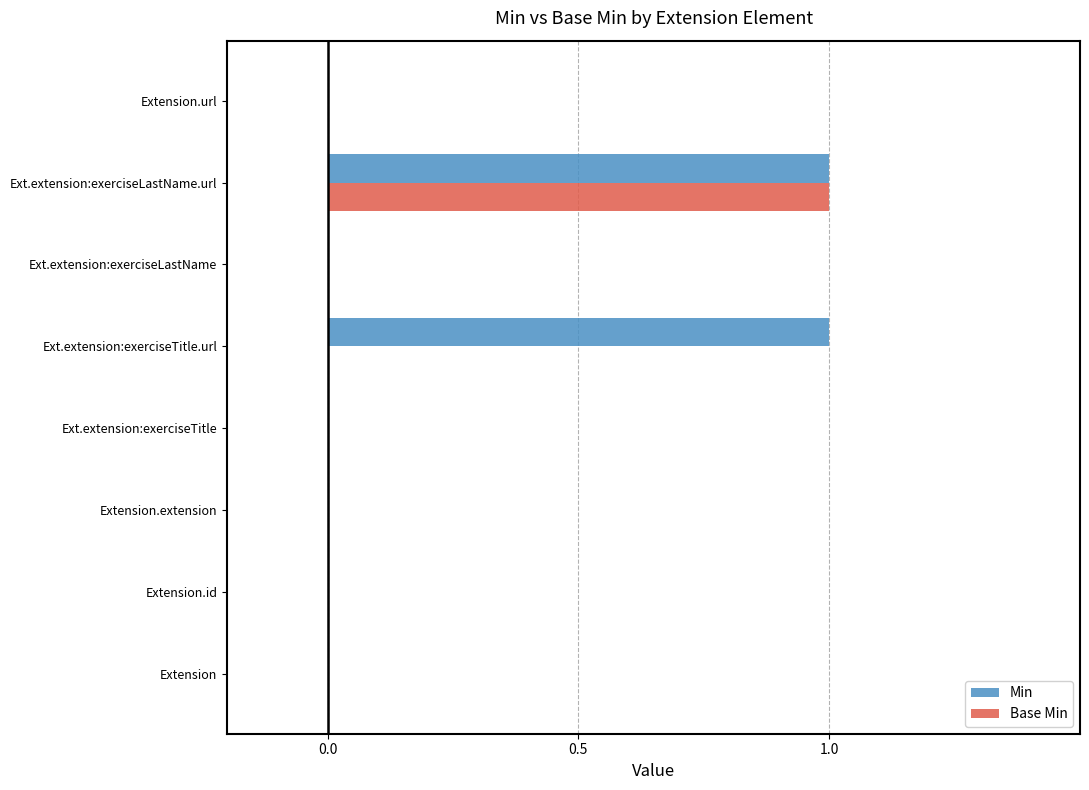

The value of Min at Ext.extension:exerciseLastName.url is 1. True or false?

True